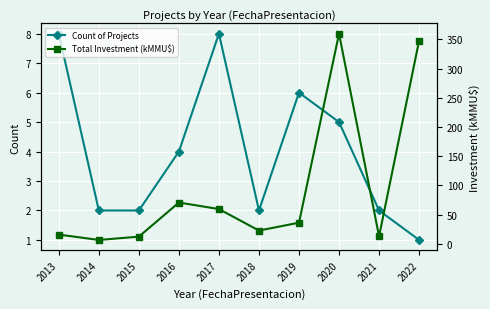

Which series has the widest spread of values?

Total Investment (kMMU$)